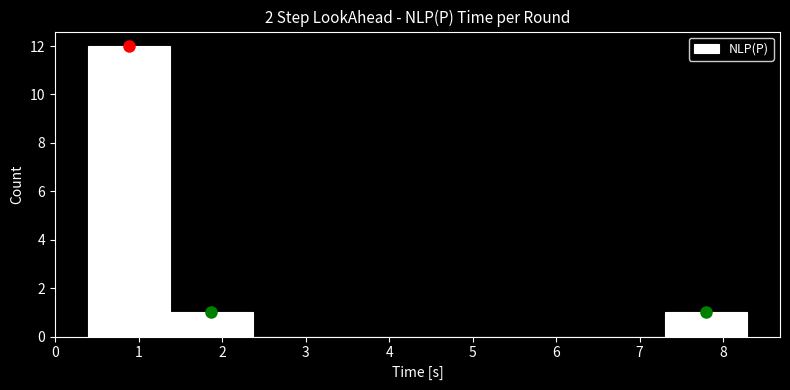

What is the height of the bar covering 1.4 to 2.4 on the x-axis? Neither the bar edges nor the heights are printed on the chart, so give them approximately, as read against the axes.

1